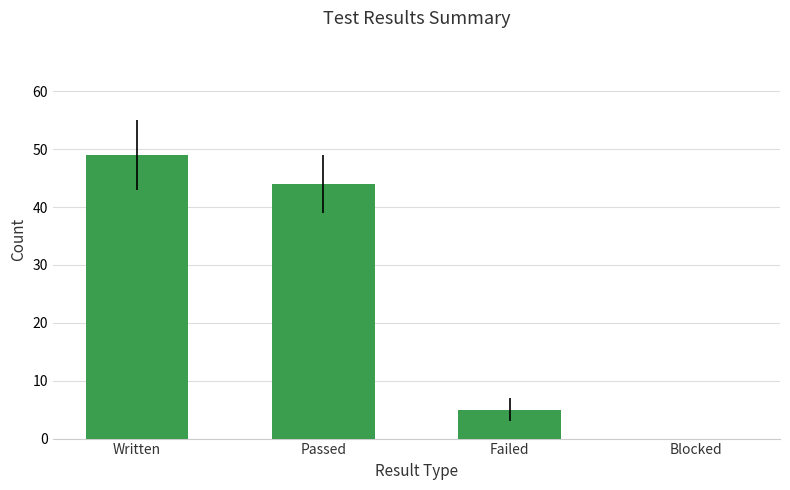

True or false: the data shows 22 at Blocked.

False